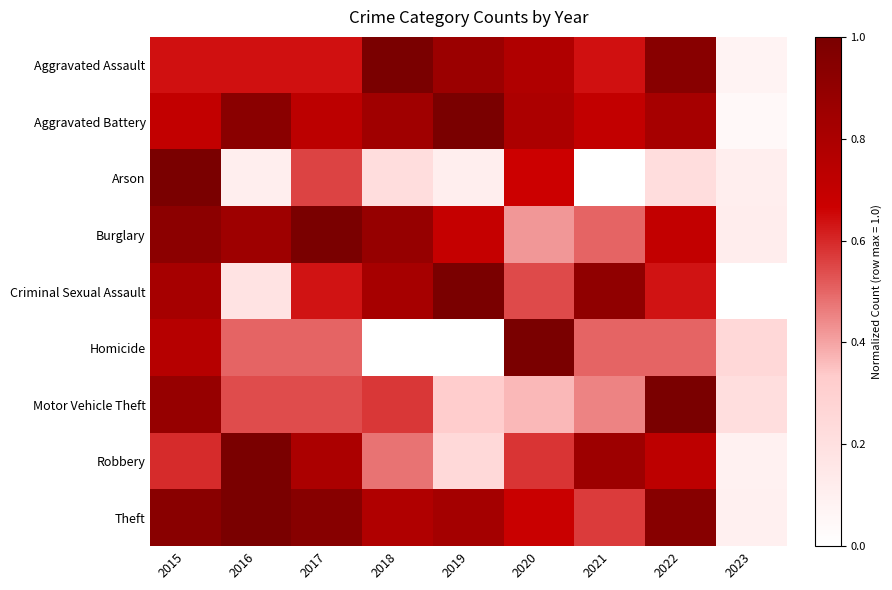

Which has a higher value, 2022 or 2015?

2022